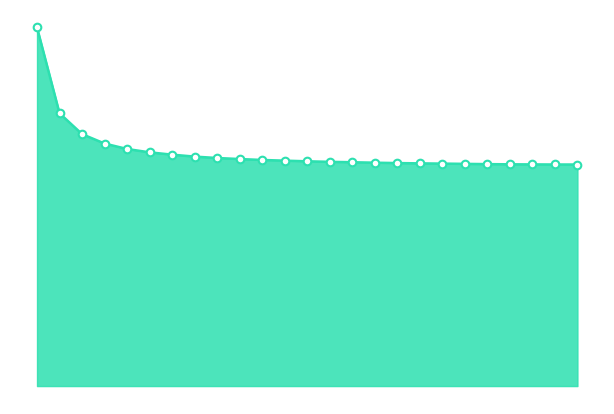

Does the chart have visible grid lines?

No